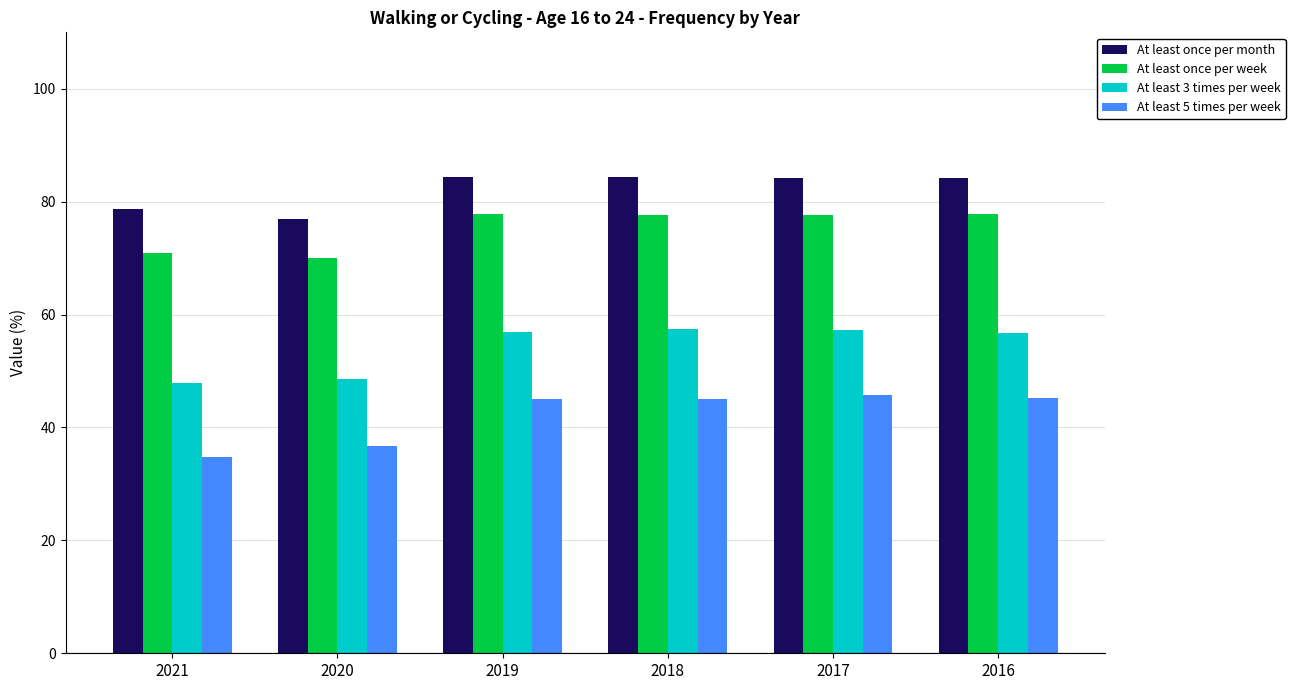

How many series are shown in this chart?

4